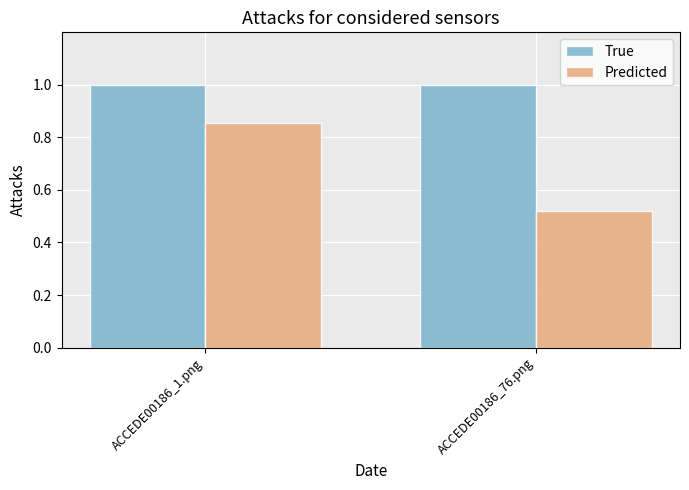

Which series changed the most between ACCEDE00186_1.png and ACCEDE00186_76.png?

Predicted